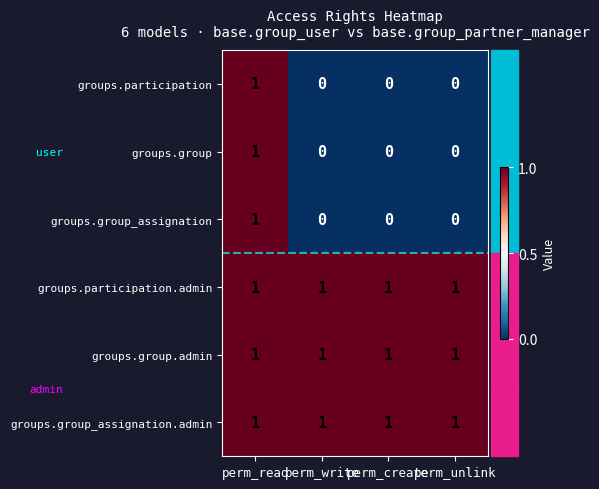

The groups.group_assignation series shows 1 at perm_write. True or false?

False